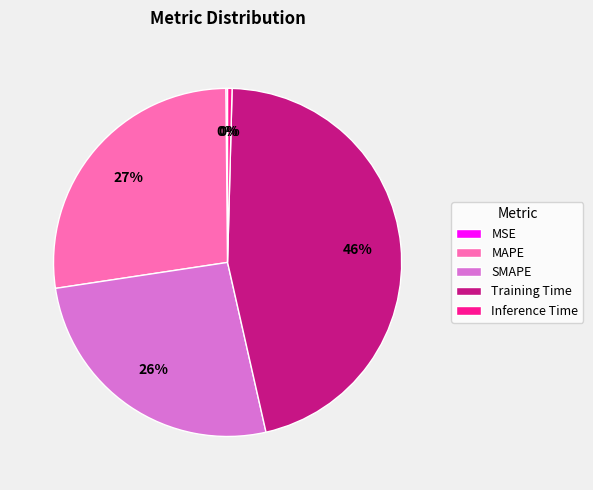

Is it true that SMAPE is 13% of the pie?

False